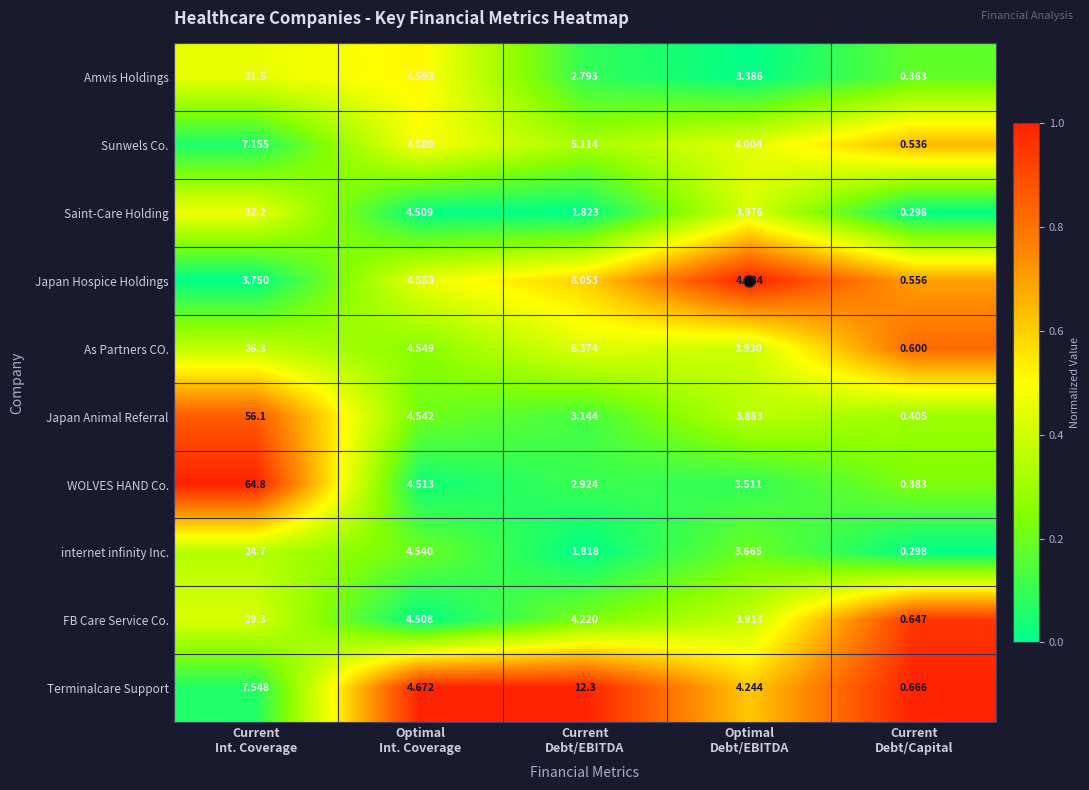

Which series has the largest range (max minus min)?

WOLVES HAND Co.